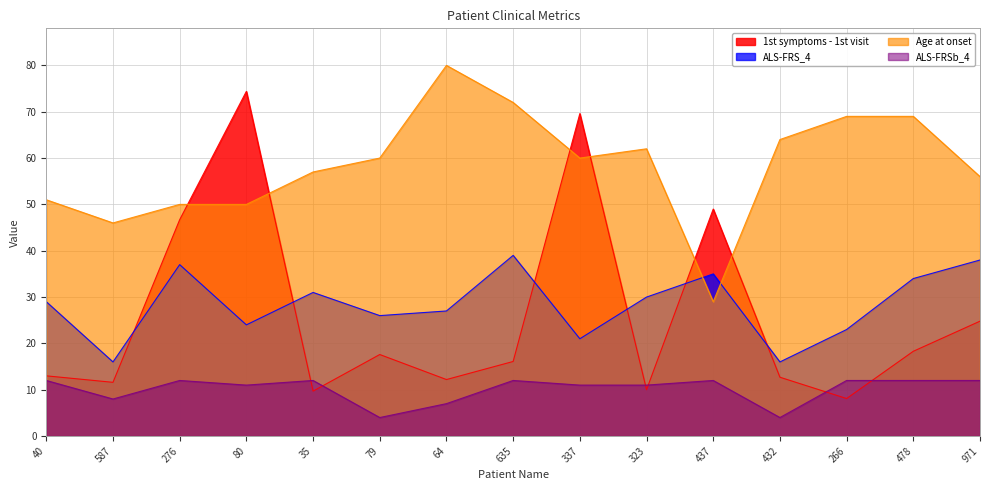

What is the difference between the maximum and second lowest values in the Age at onset series?

34.0